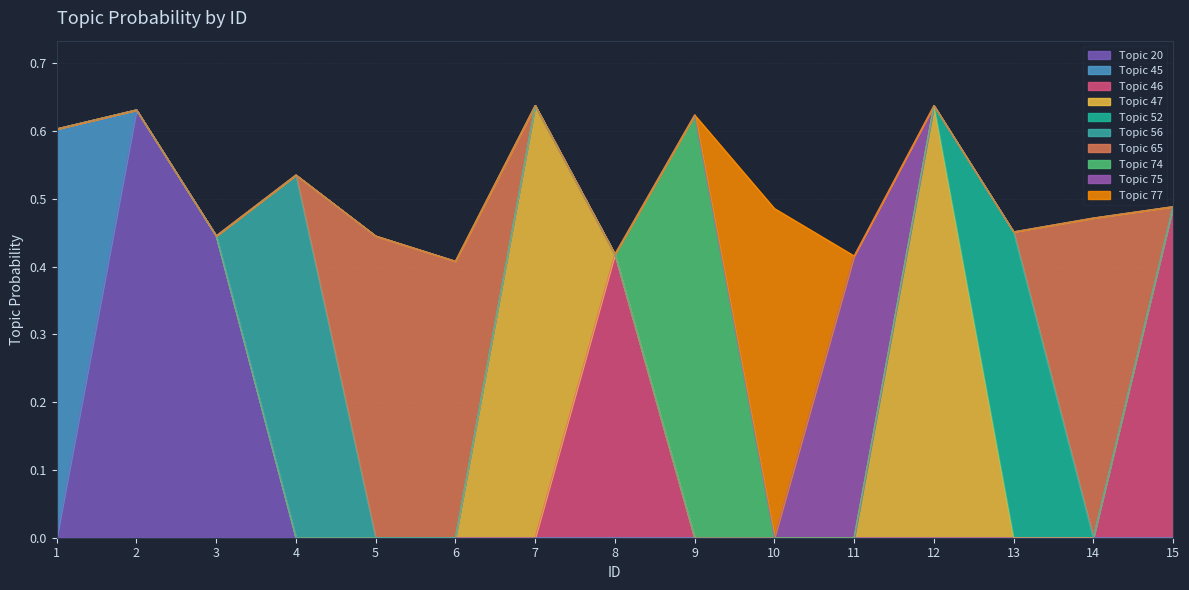

Reading left to right, what are all the values shown in this chart?

1=0.6	2=0.6	3=0.4	4=0.5	5=0.4	6=0.4	7=0.6	8=0.4	9=0.6	10=0.5	11=0.4	12=0.6	13=0.5	14=0.5	15=0.5